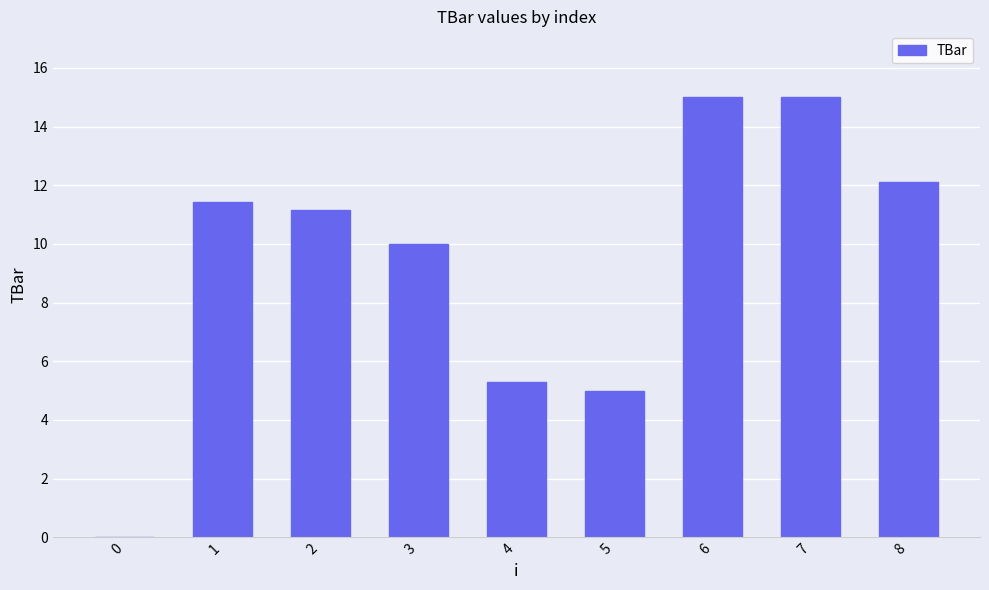

What is the ratio of the value at 4 to the value at 6?

0.4